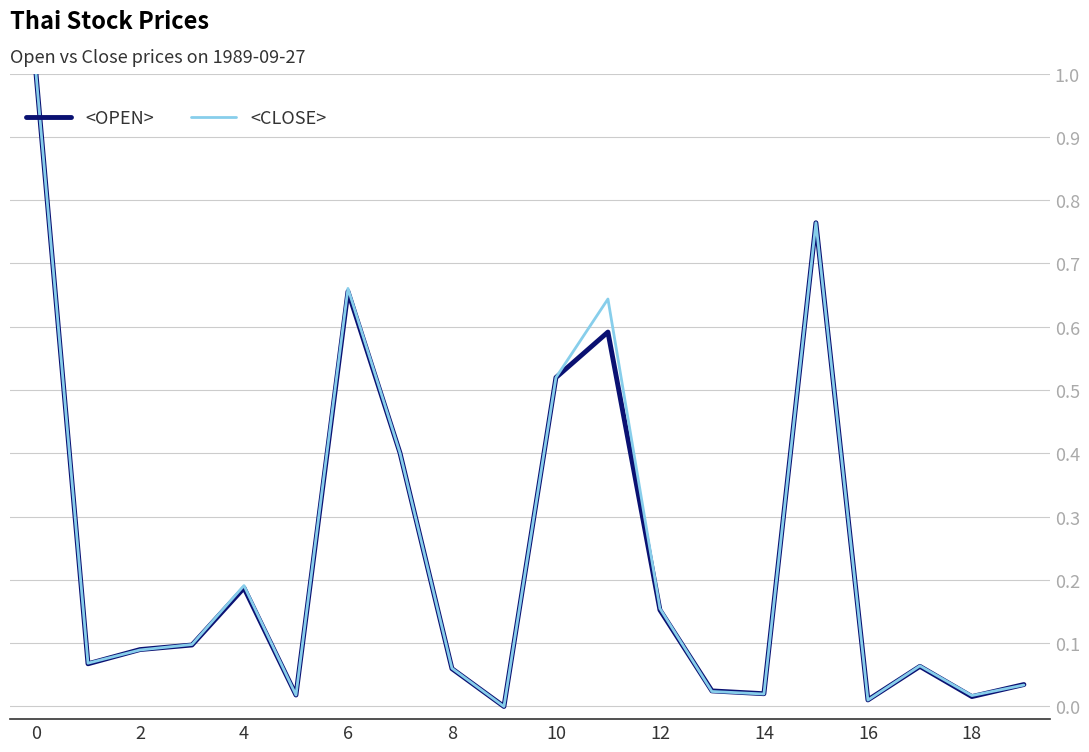

Which series ends up on top after the final intersection of <CLOSE> and <OPEN>?

<OPEN>